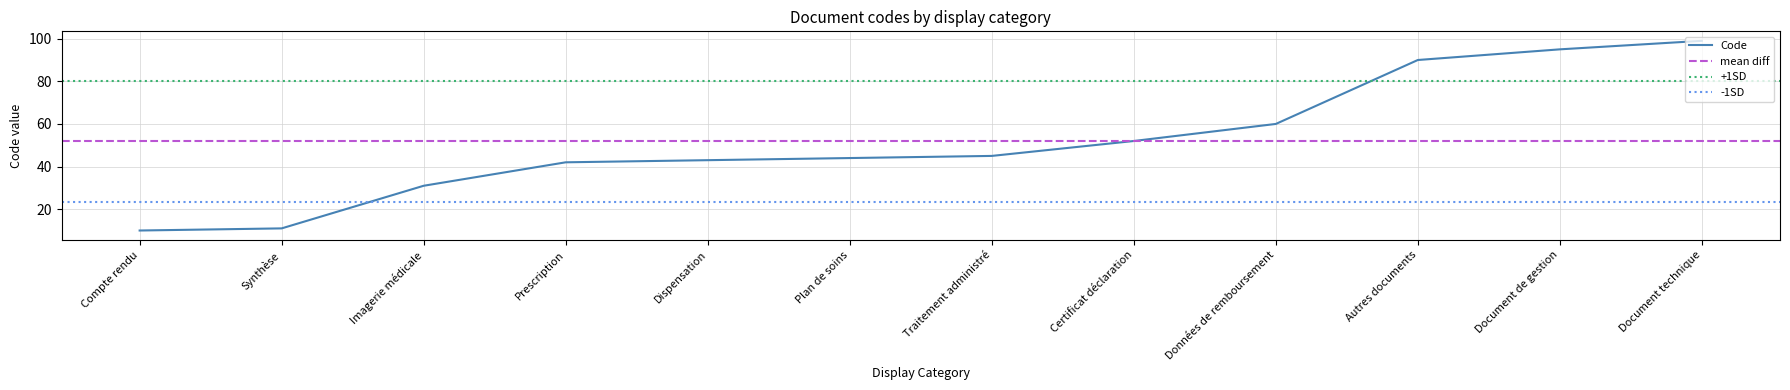

What is the average value?

52